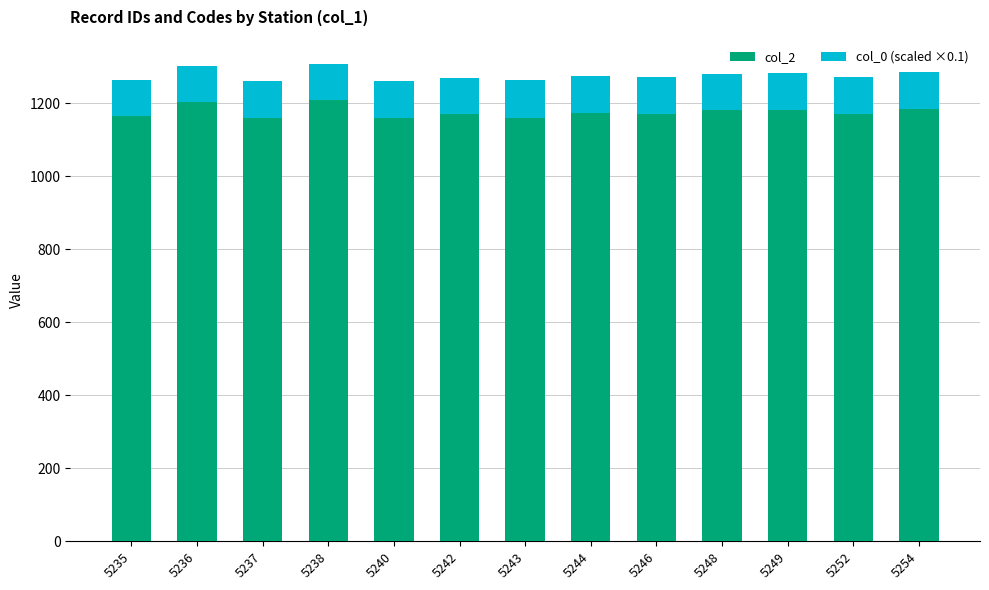

The col_2 series shows 1161.0 at 5243. True or false?

True